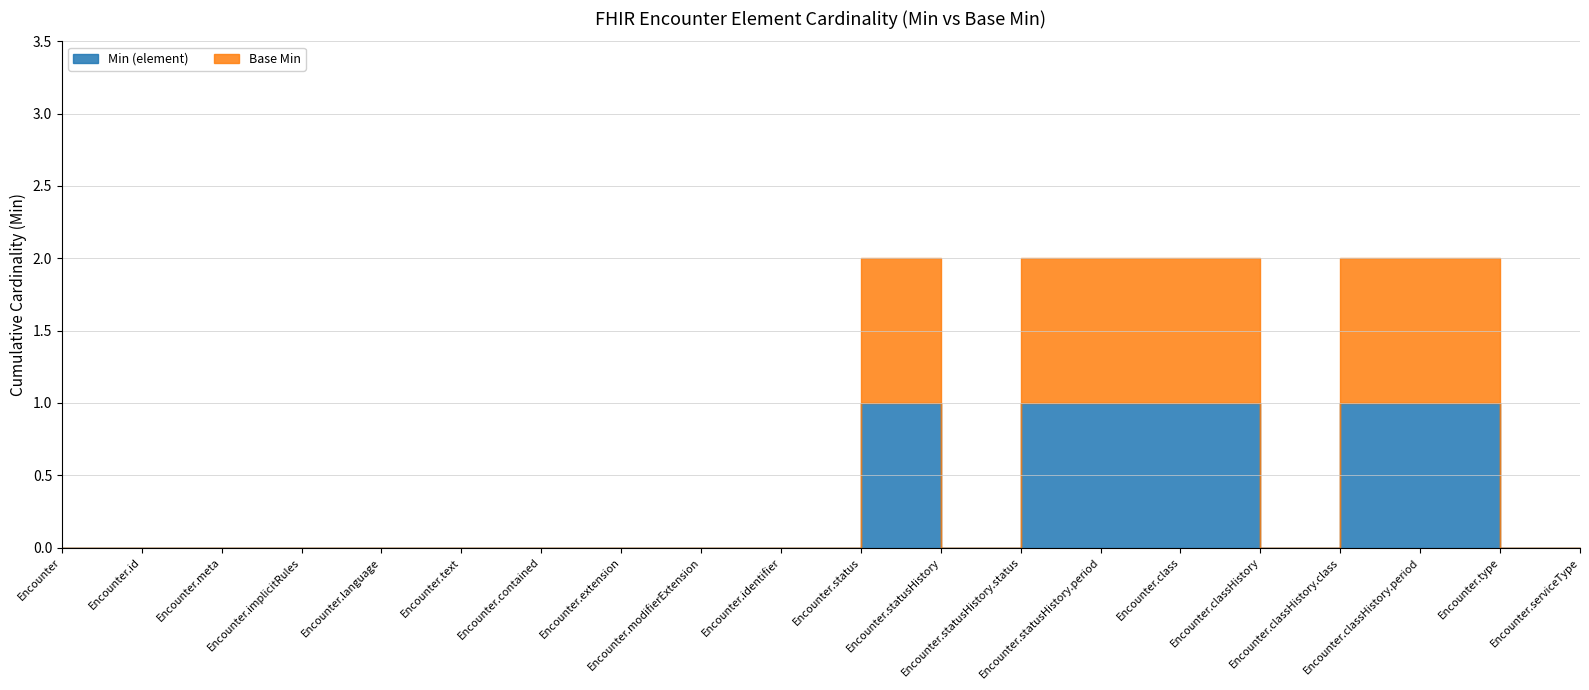

True or false: Base Min and Min (element) intersect in this chart.

False